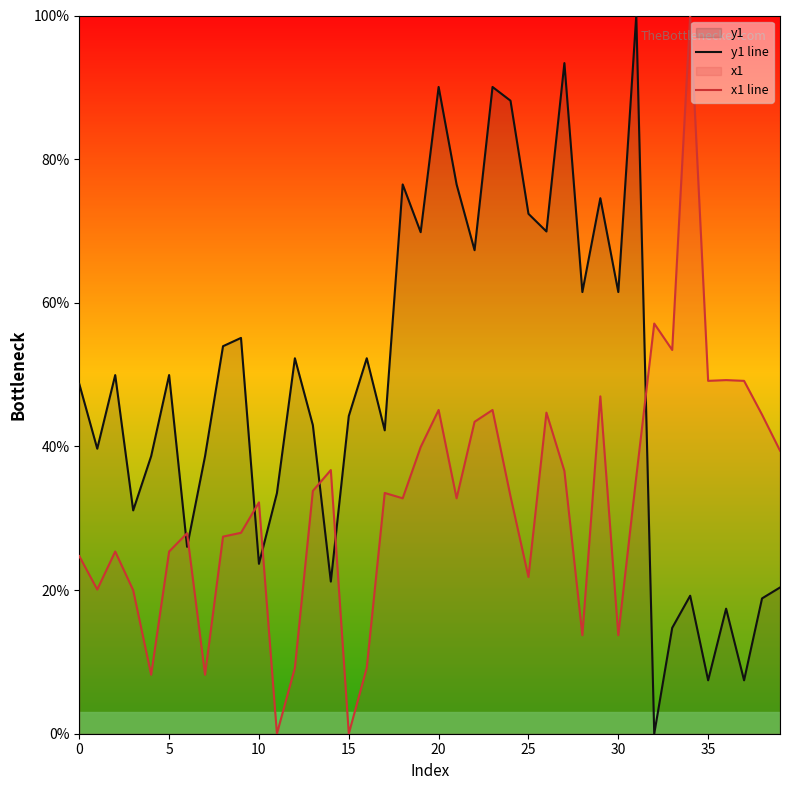

What is the difference between the maximum and minimum values in the y1 line series?

100.0